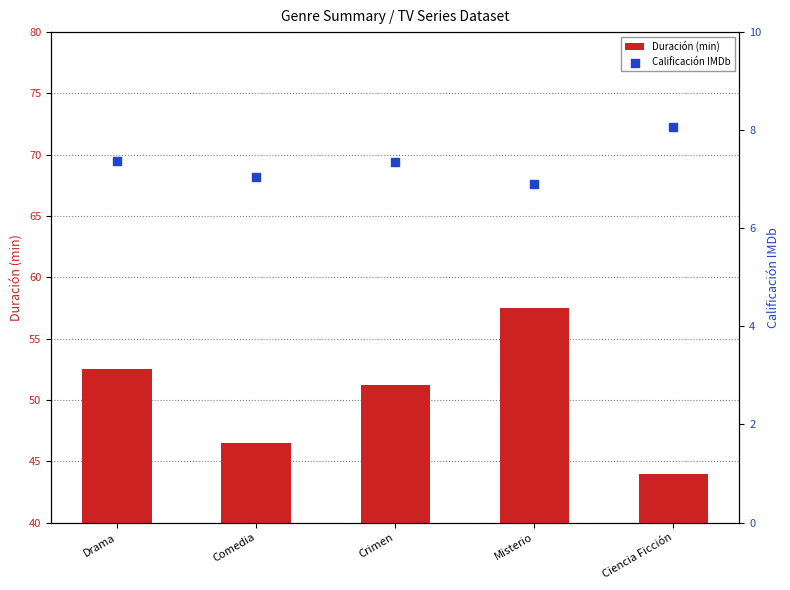

Is the value of Calificación IMDb at Misterio greater than the value of Duración (min) at Misterio?

No